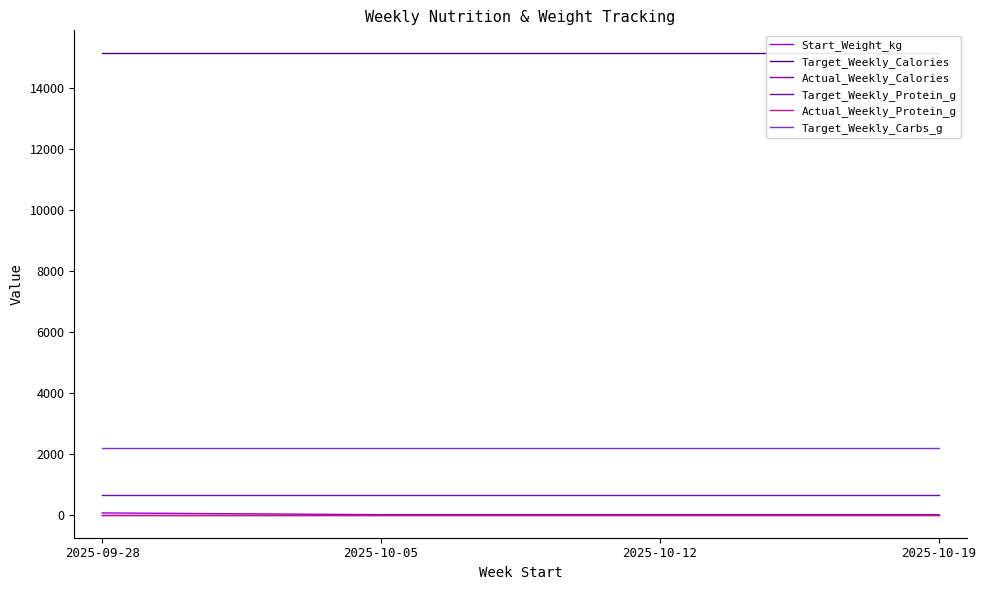

What are all the series names shown in the legend?

Start_Weight_kg, Target_Weekly_Calories, Actual_Weekly_Calories, Target_Weekly_Protein_g, Actual_Weekly_Protein_g, Target_Weekly_Carbs_g